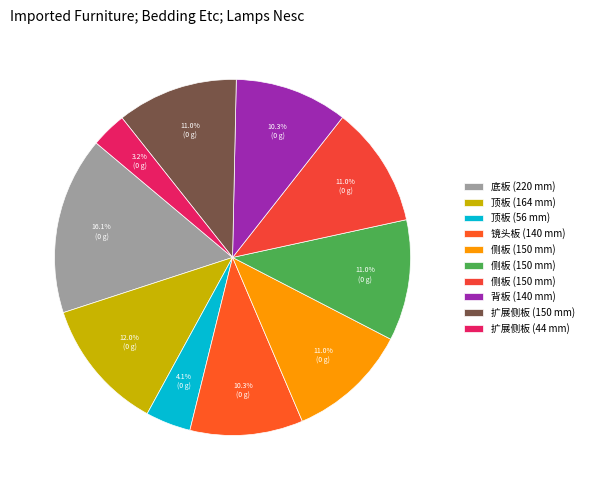

Count the number of slices in the pie.

10